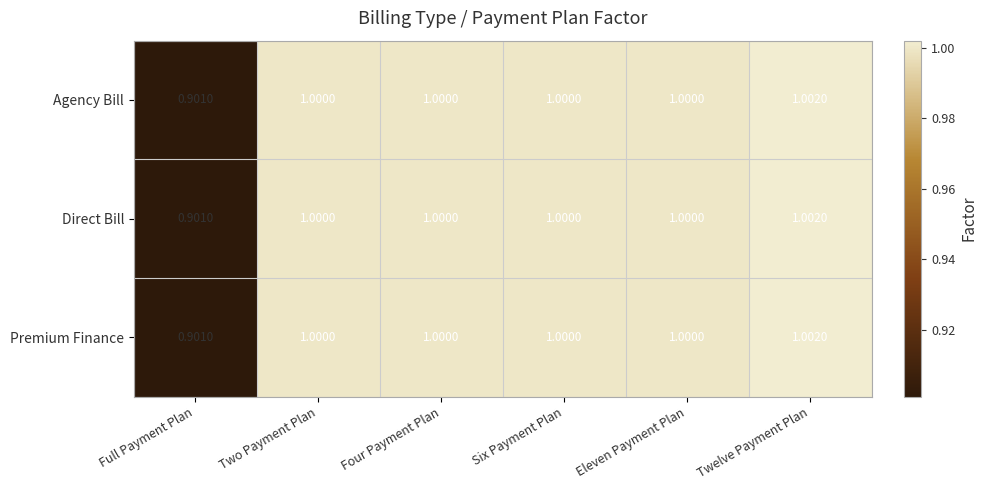

At which category does the chart reach its minimum across all series?

Full Payment Plan